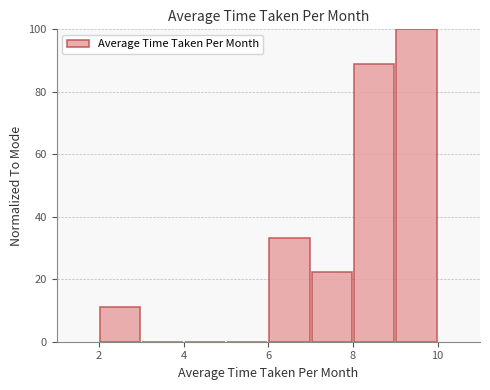

Reading left to right, transcribe this chart: for each bar, give the range it covers on the x-axis and its height. The values are not printed on the chart, so give them approximately, as read against the axis.

2 to 3: 12
3 to 4: 0
4 to 5: 0
5 to 6: 0
6 to 7: 34
7 to 8: 22
8 to 9: 88
9 to 10: 100